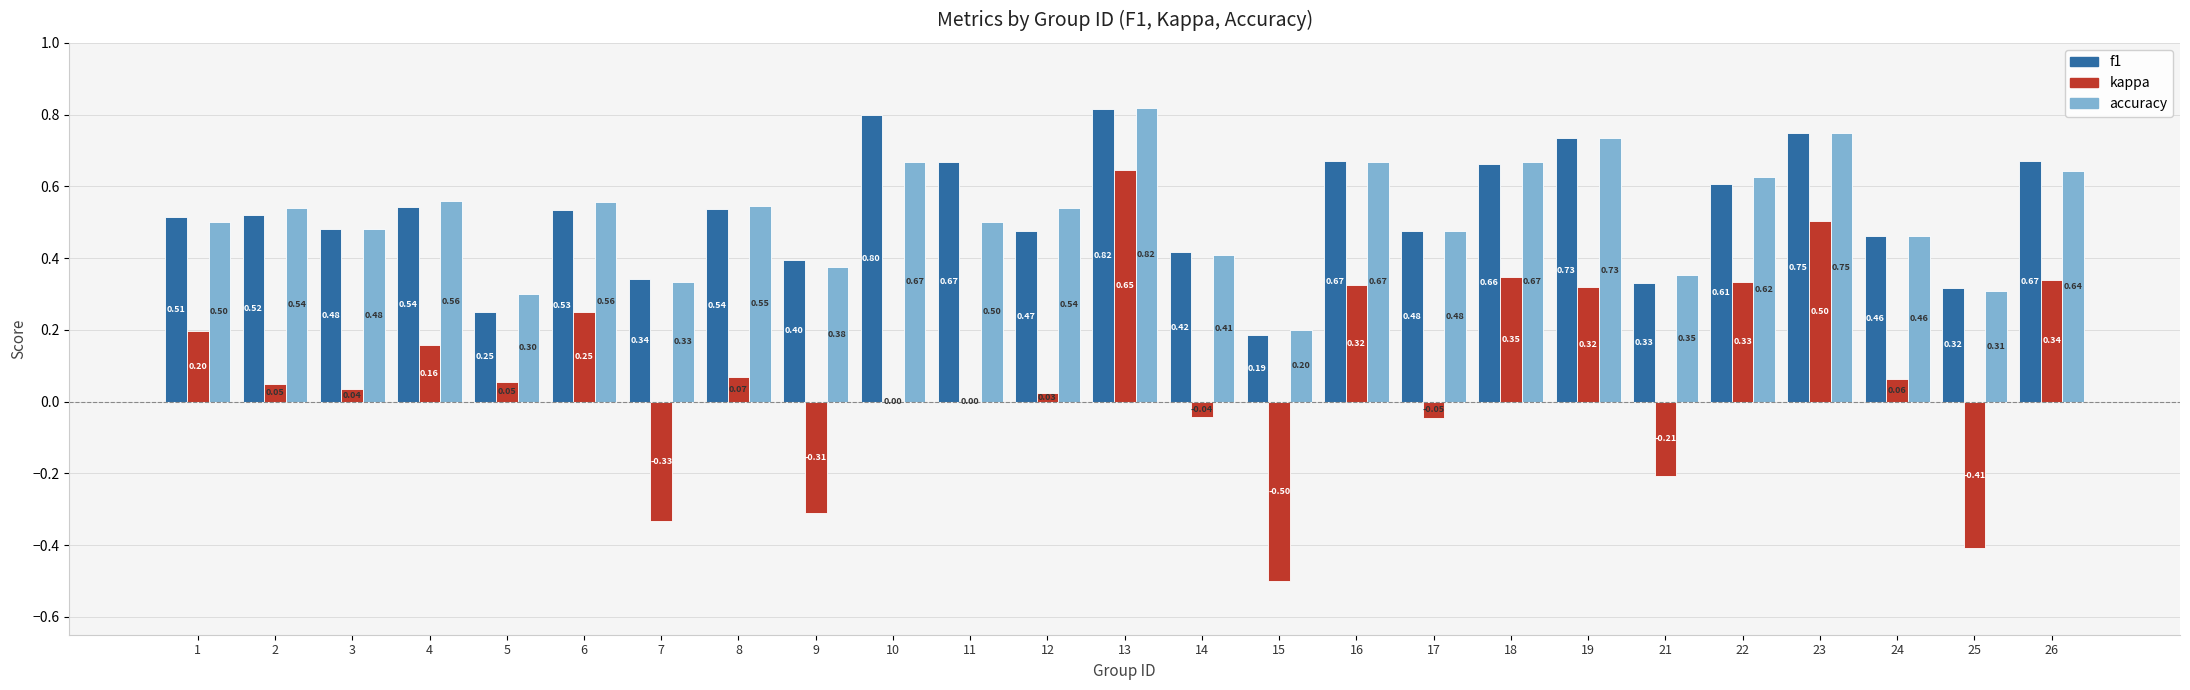

Which series has the largest total across all categories?

f1